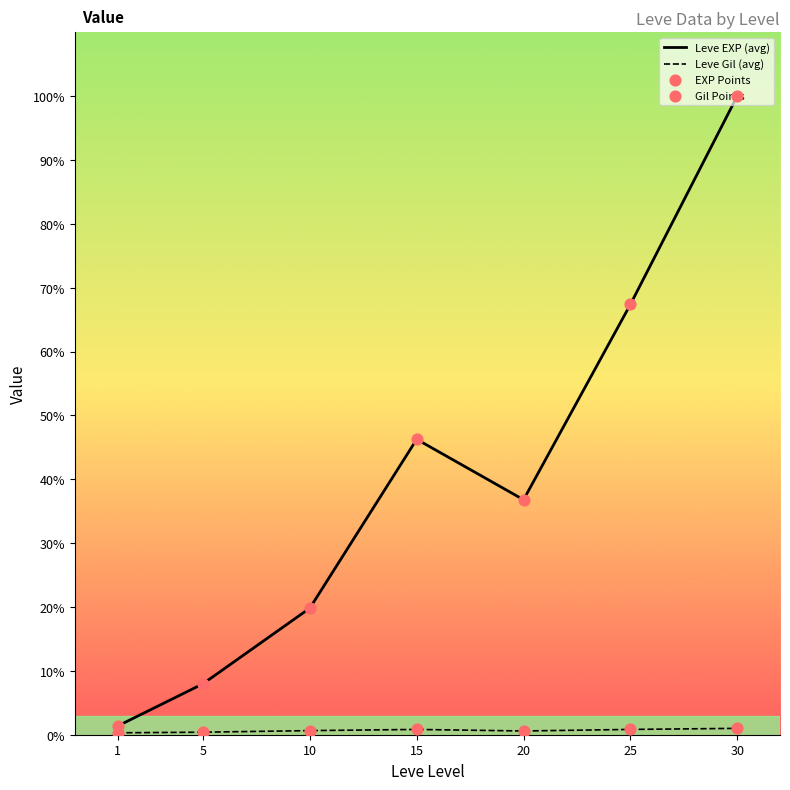

What is the total value across all series at 20?

28195.0